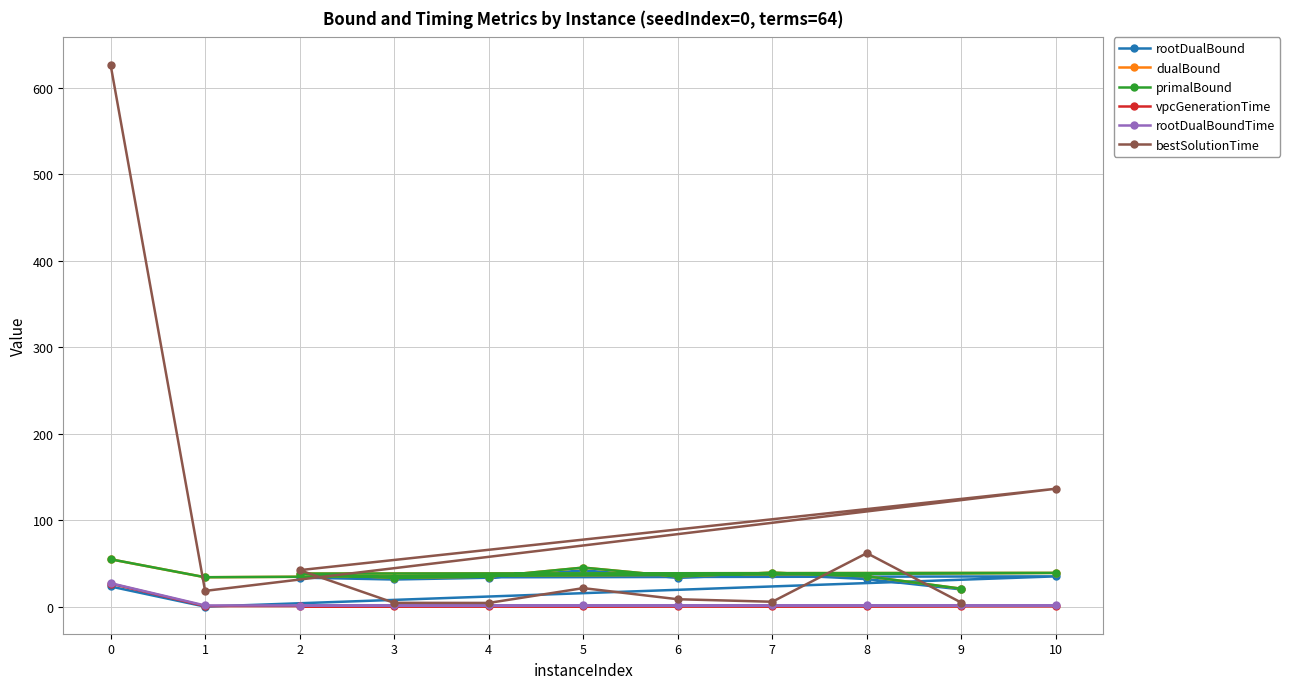

True or false: vpcGenerationTime and bestSolutionTime intersect in this chart.

False